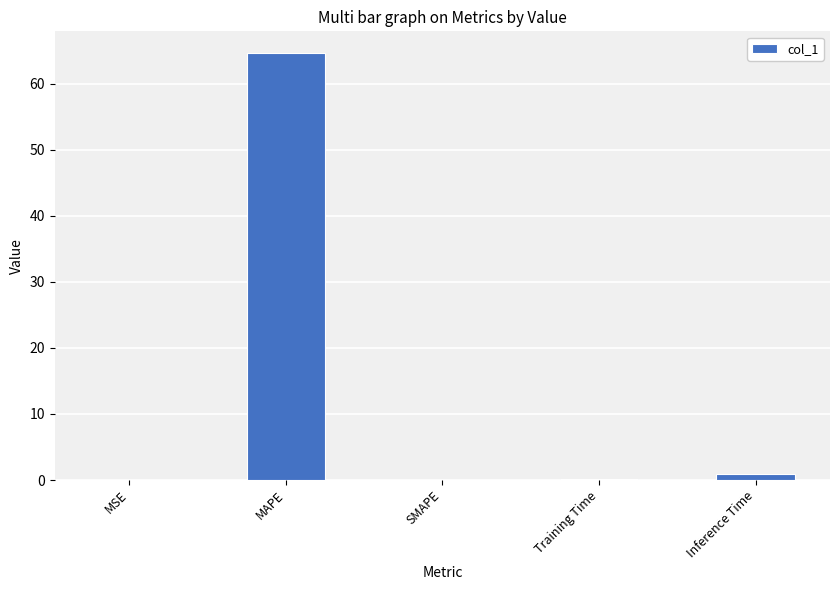

True or false: the data shows 0.0 at SMAPE.

True